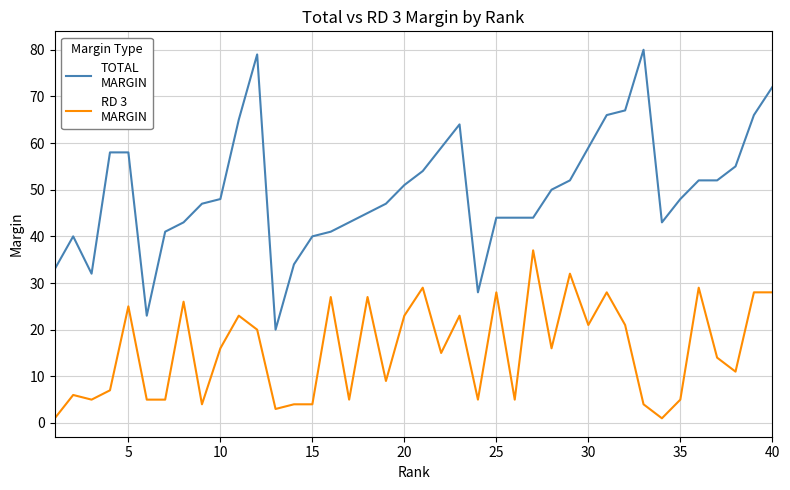

What is the maximum value shown in the chart?

80